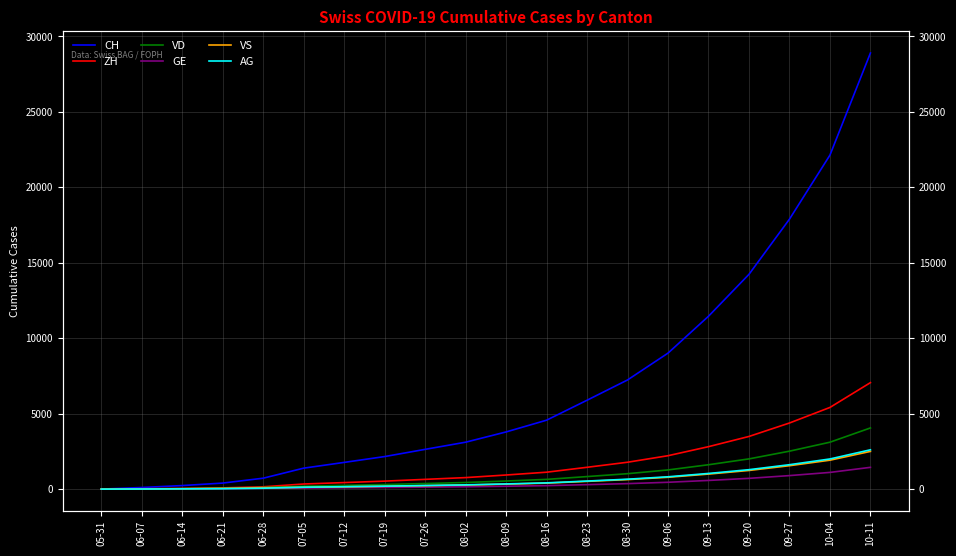

Reading left to right, transcribe all the data shown in this chart.

CH: 05-31=0	06-07=107	06-14=234	06-21=399	06-28=722	07-05=1388	07-12=1769	07-19=2156	07-26=2634	08-02=3108	08-09=3788	08-16=4567	08-23=5890	08-30=7234	09-06=9012	09-13=11456	09-20=14234	09-27=17890	10-04=22134	10-11=28901
ZH: 05-31=0	06-07=23	06-14=38	06-21=80	06-28=153	07-05=338	07-12=432	07-19=528	07-26=645	08-02=762	08-09=934	08-16=1120	08-23=1445	08-30=1780	09-06=2213	09-13=2812	09-20=3489	09-27=4380	10-04=5412	10-11=7056
VD: 05-31=0	06-07=15	06-14=27	06-21=60	06-28=105	07-05=195	07-12=248	07-19=303	07-26=370	08-02=438	08-09=535	08-16=644	08-23=830	08-30=1021	09-06=1270	09-13=1614	09-20=2002	09-27=2514	10-04=3108	10-11=4053
GE: 05-31=0	06-07=13	06-14=20	06-21=31	06-28=56	07-05=69	07-12=88	07-19=107	07-26=131	08-02=155	08-09=190	08-16=229	08-23=295	08-30=363	09-06=452	09-13=574	09-20=712	09-27=895	10-04=1106	10-11=1442
VS: 05-31=0	06-07=9	06-14=27	06-21=52	06-28=93	07-05=120	07-12=153	07-19=187	07-26=228	08-02=270	08-09=330	08-16=397	08-23=512	08-30=630	09-06=784	09-13=996	09-20=1235	09-27=1551	10-04=1916	10-11=2499
AG: 05-31=0	06-07=5	06-14=16	06-21=26	06-28=59	07-05=125	07-12=159	07-19=194	07-26=237	08-02=281	08-09=343	08-16=413	08-23=533	08-30=656	09-06=816	09-13=1037	09-20=1287	09-27=1617	10-04=1997	10-11=2604